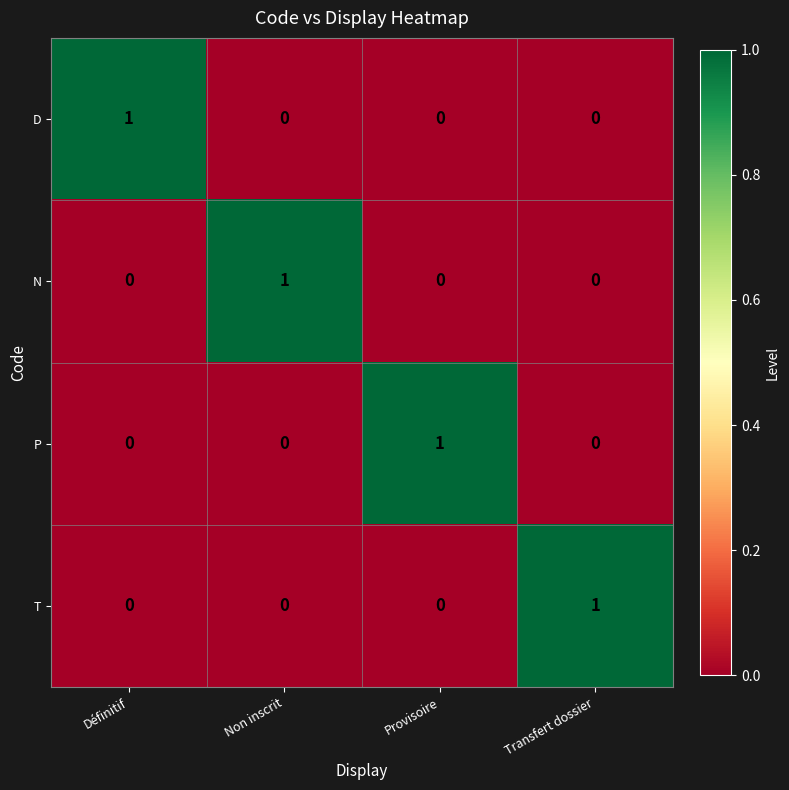

Count the N values in the range 0 to 1.

4